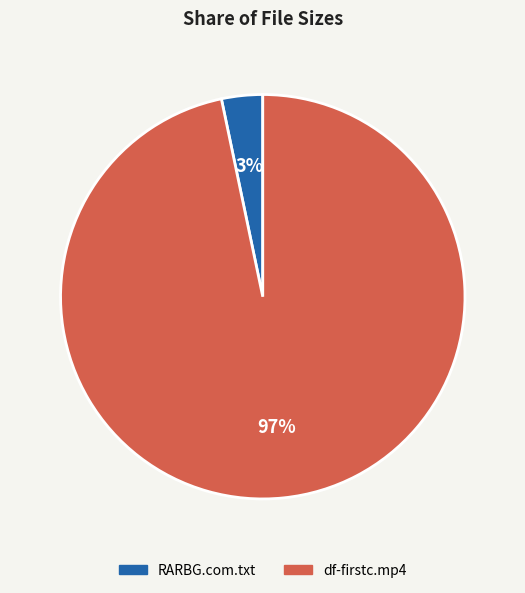

To the nearest percent, what is the average slice percentage?

50%